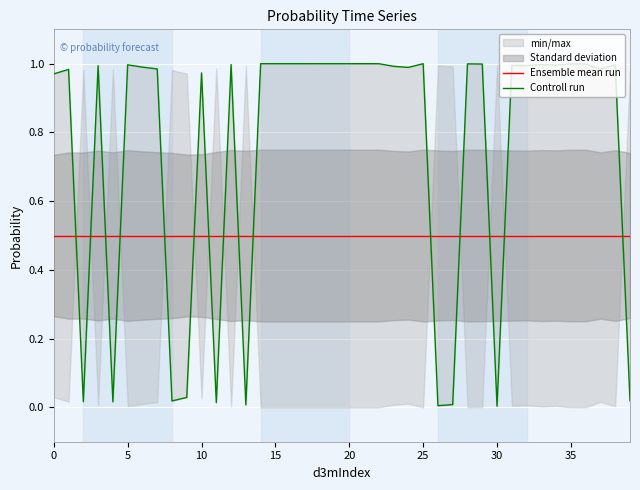

What is the sum of all Ensemble mean run values?

20.0